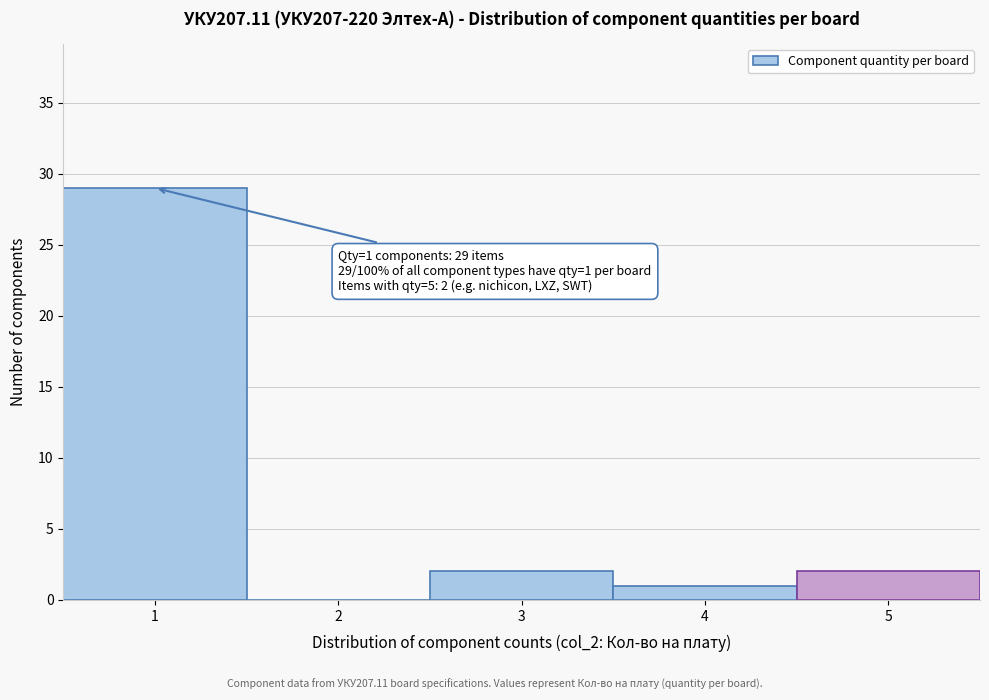

Reading left to right, transcribe all the data shown in this chart.

1=29	2=0	3=2	4=1	5=2